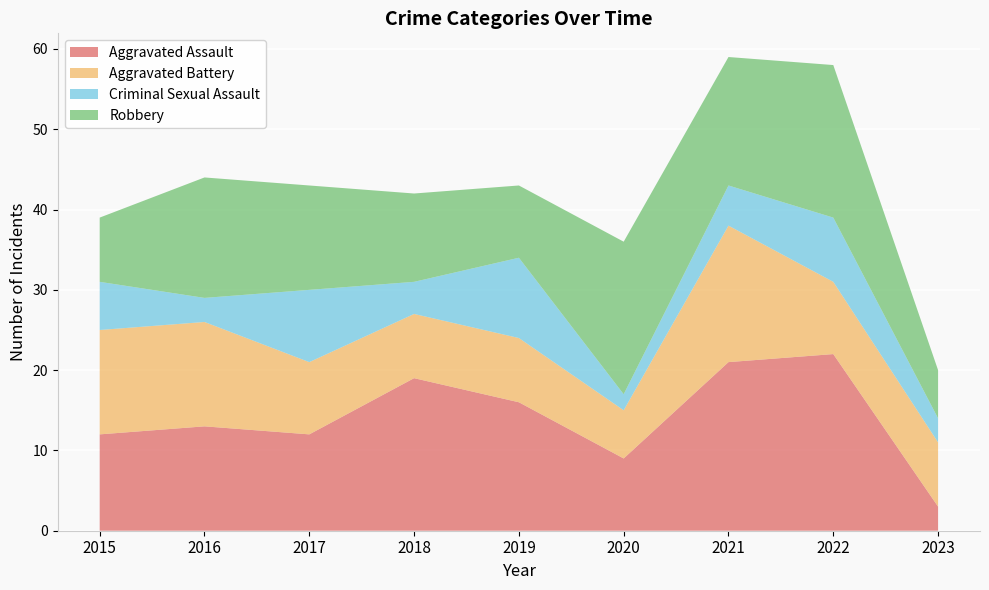

Reading left to right, what are all the values shown in this chart?

Aggravated Assault: 12	13	12	19	16	9	21	22	3
Aggravated Battery: 13	13	9	8	8	6	17	9	8
Criminal Sexual Assault: 6	3	9	4	10	2	5	8	3
Robbery: 8	15	13	11	9	19	16	19	6